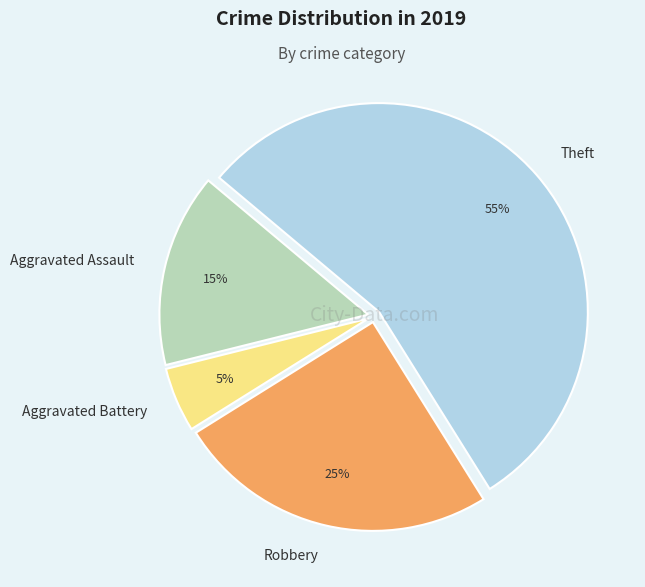

To the nearest percent, what percentage of the pie is Theft?

55%